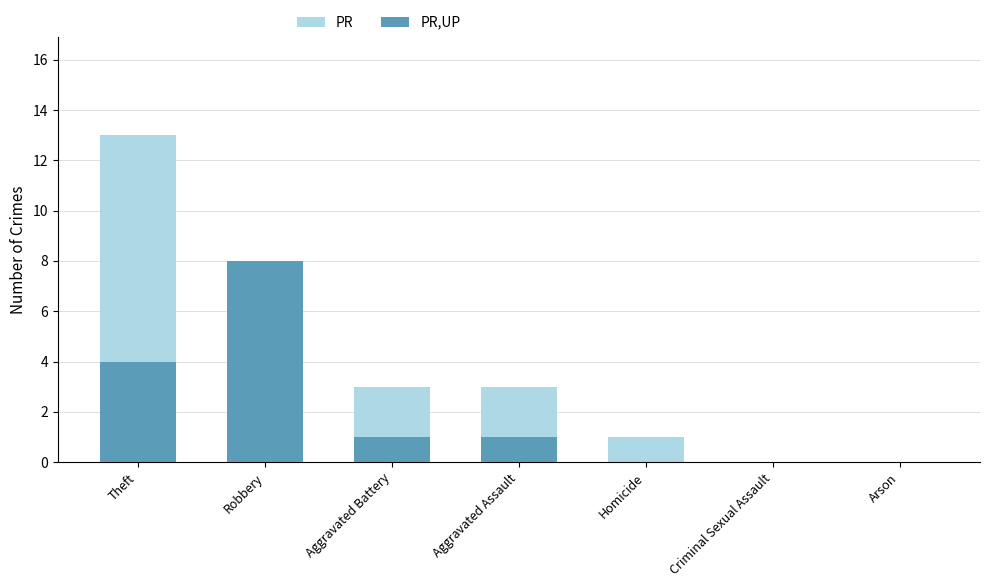

What is the value of the PR,UP bar at the 2nd from the left?

8